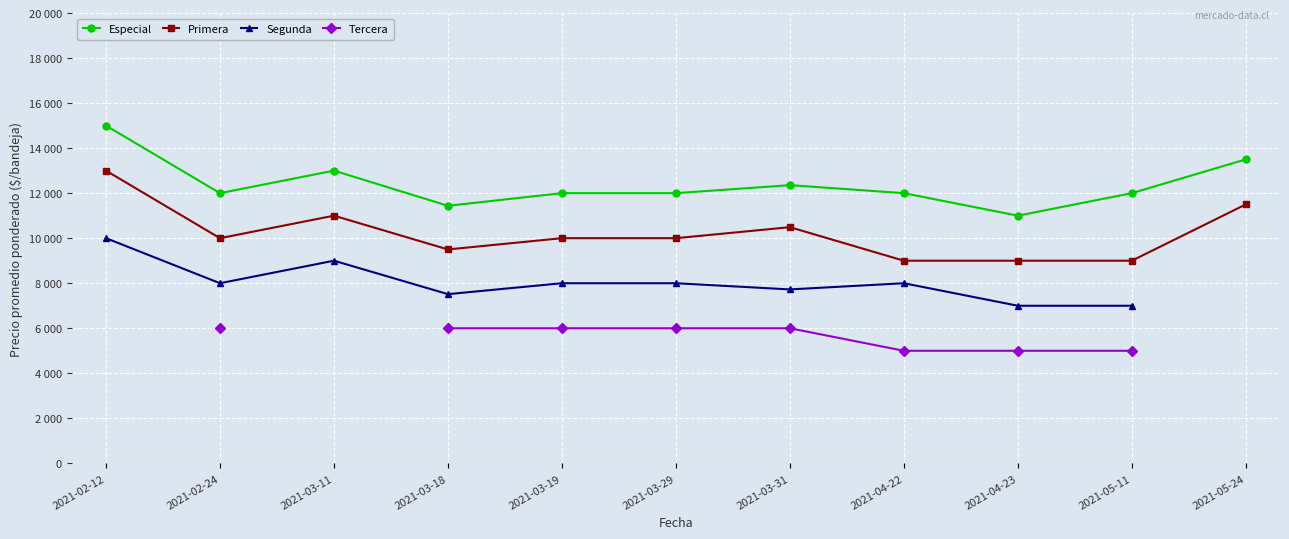

How many values in the Especial series exceed 12000?

4